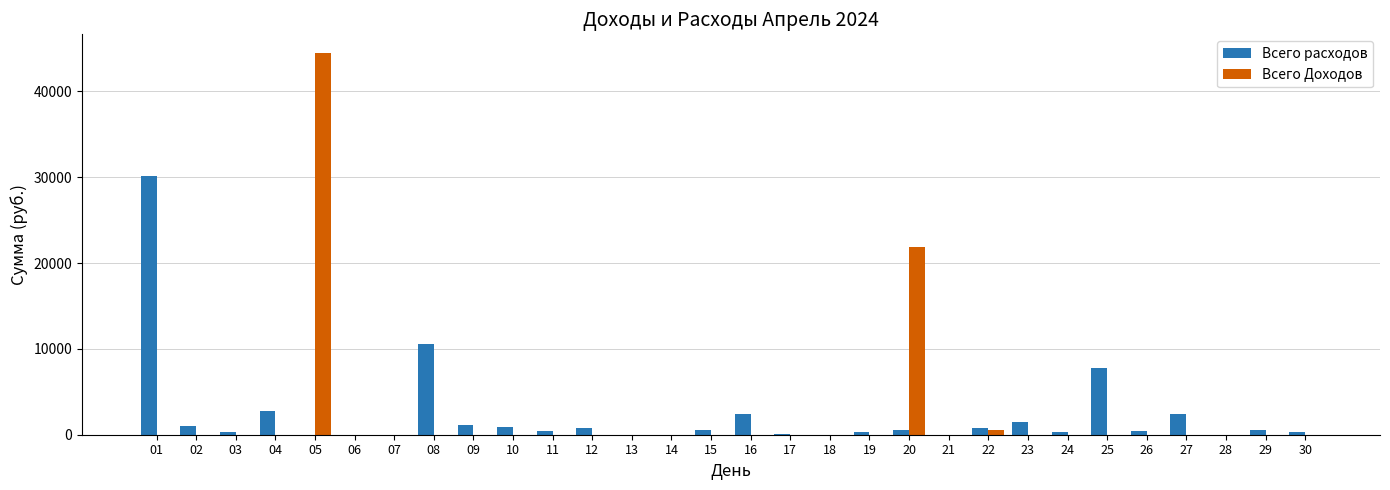

What is the total value across all series at 23?

1518.0